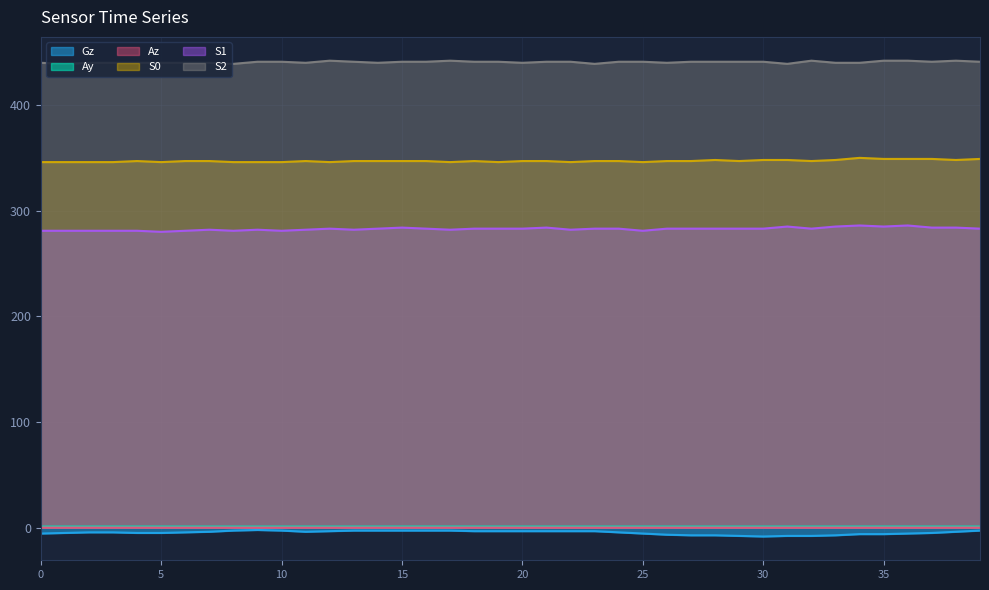

In Ay, how many points are higher than both neighbors (excluding endpoints)?

4